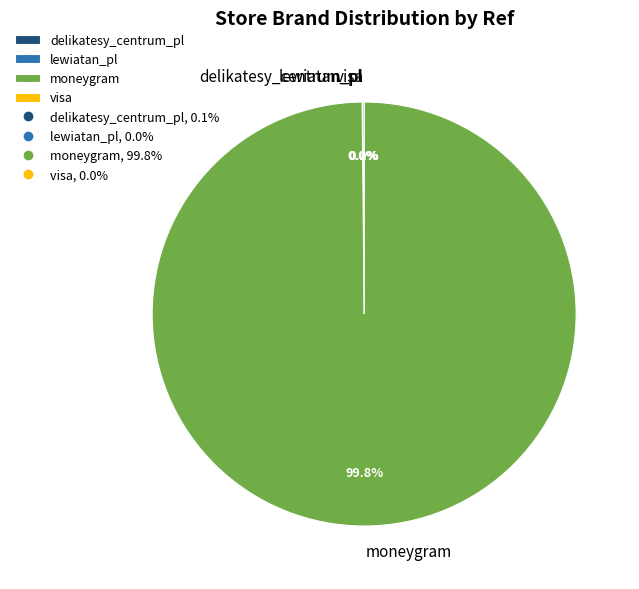

Which has a higher value, delikatesy_centrum_pl or moneygram?

moneygram